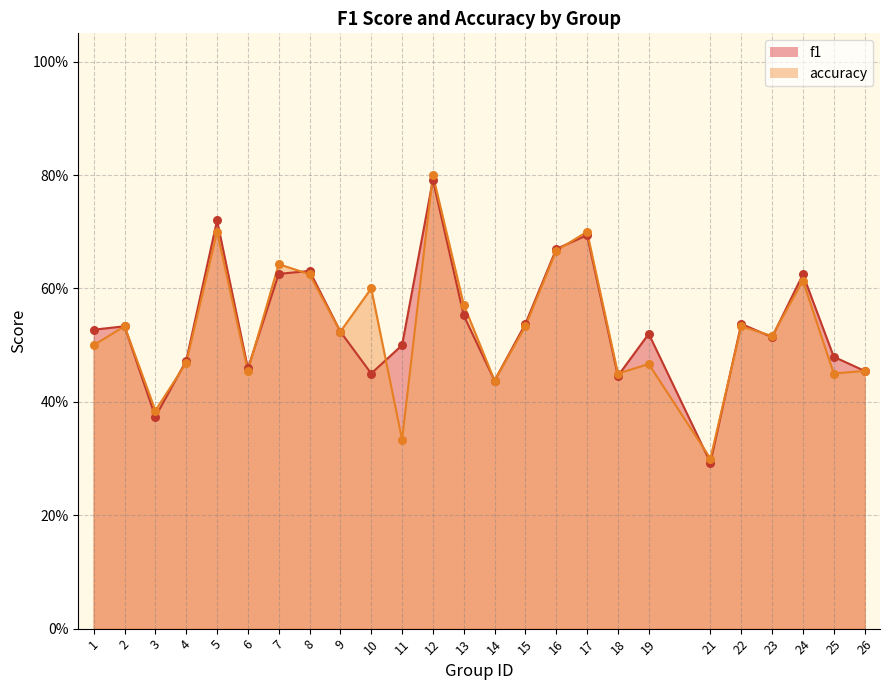

At how many categories does at least one series exceed 0?

25